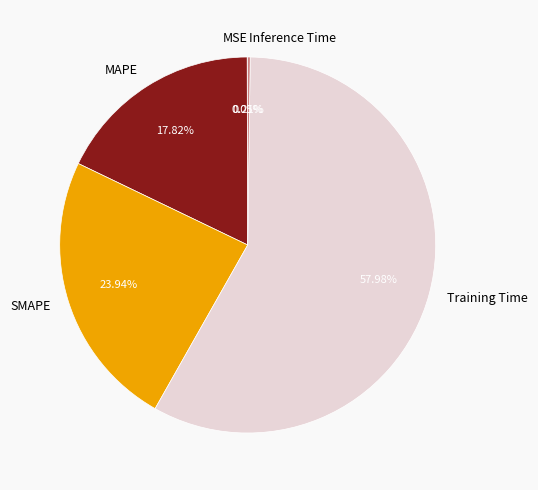

Combined, do MAPE and Training Time account for over 50%?

Yes